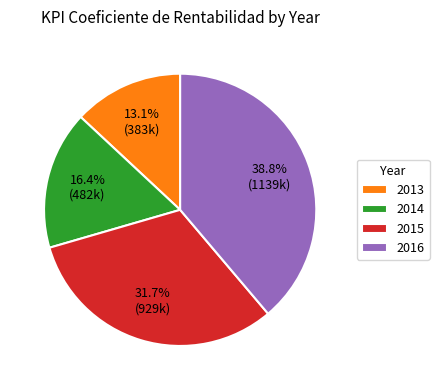

Rank the categories by value from highest to lowest.

2016, 2015, 2014, 2013